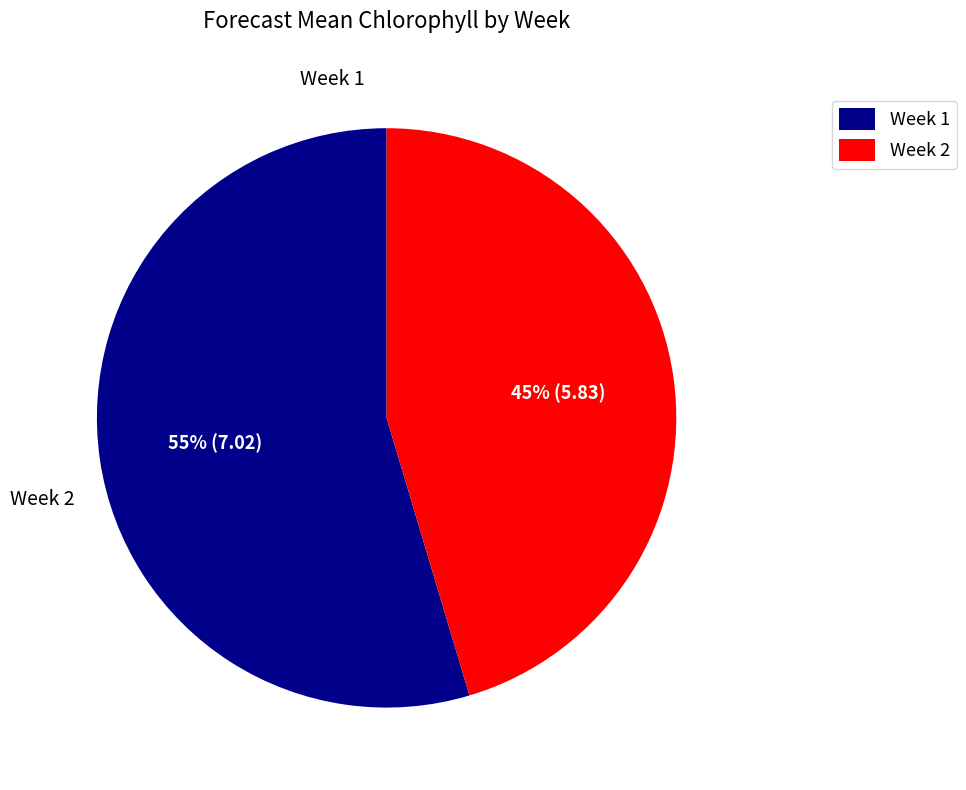

Does Week 2 represent more than half of the total?

No